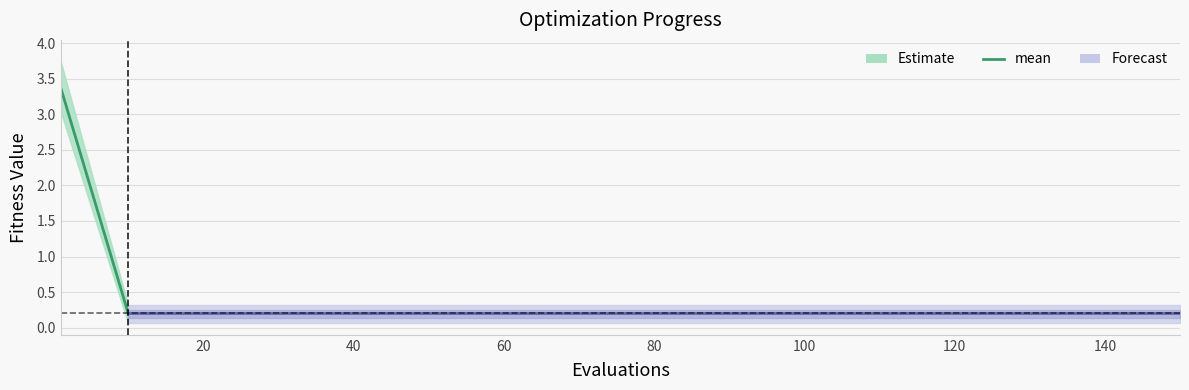

How many lines are shown in the chart?

3